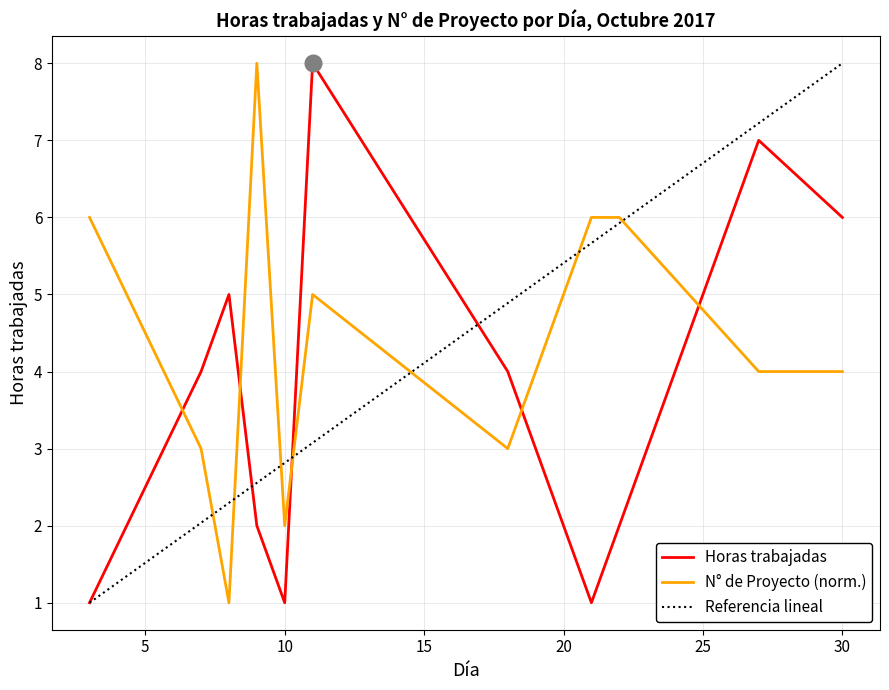

What are all the series names shown in the legend?

Horas trabajadas, N° de Proyecto (norm.), Referencia lineal